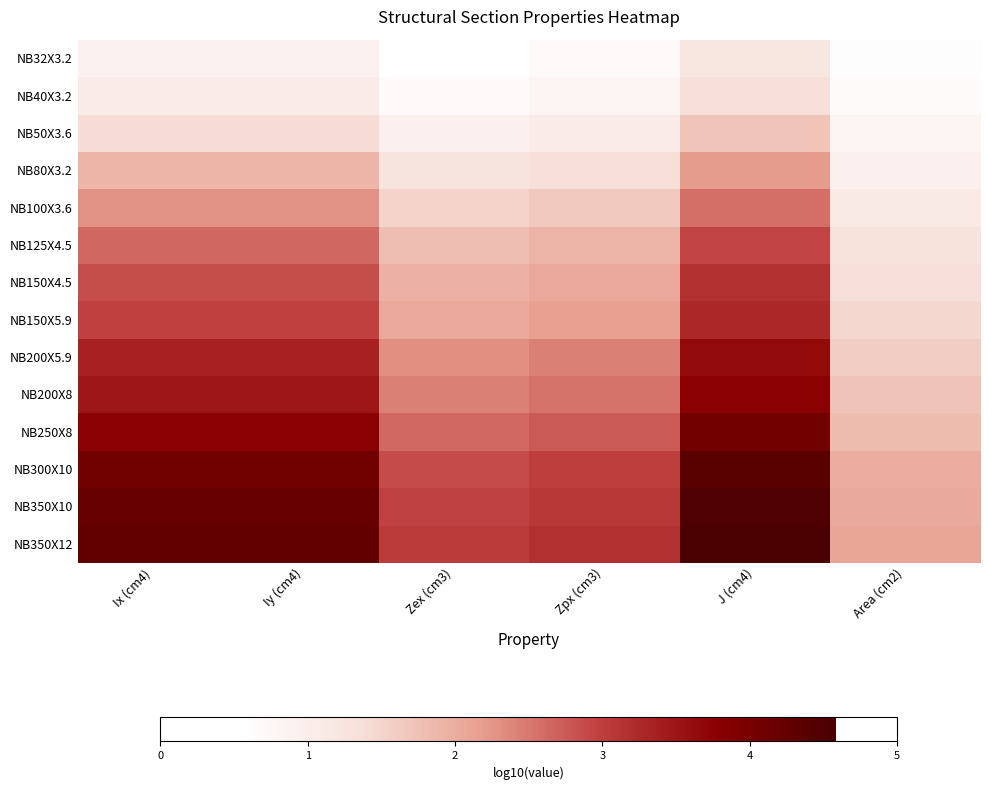

Count the number of categories in the chart.

6